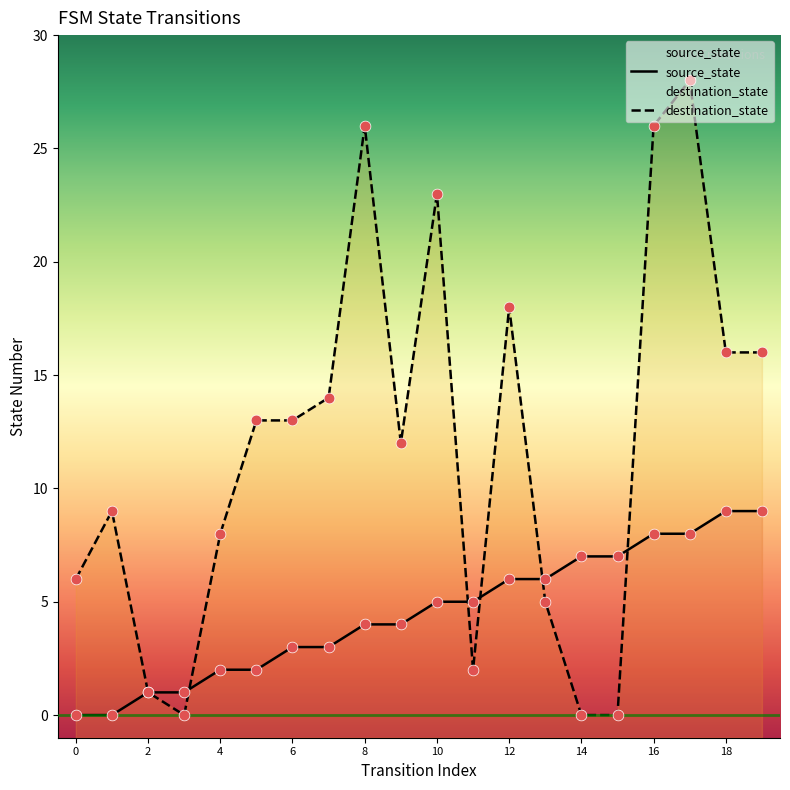

Which series reaches the maximum Y coordinate?

destination_state